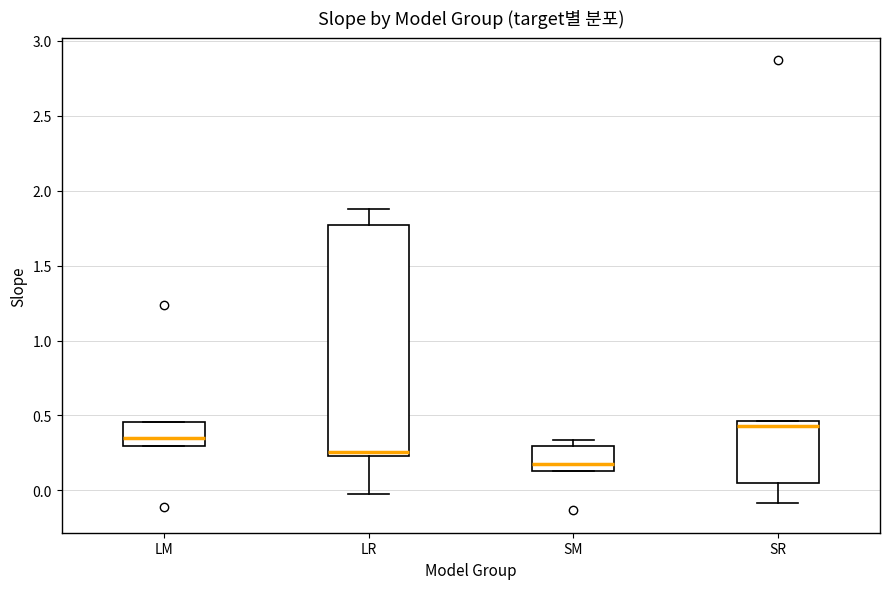

Comparing the boxes themselves (not the whiskers), which one is the tallest?

LR